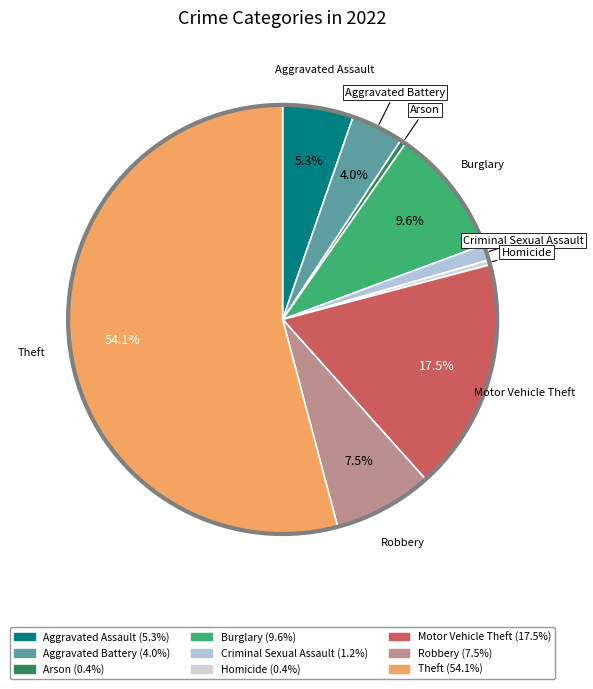

To the nearest percent, what is the average slice percentage?

11%